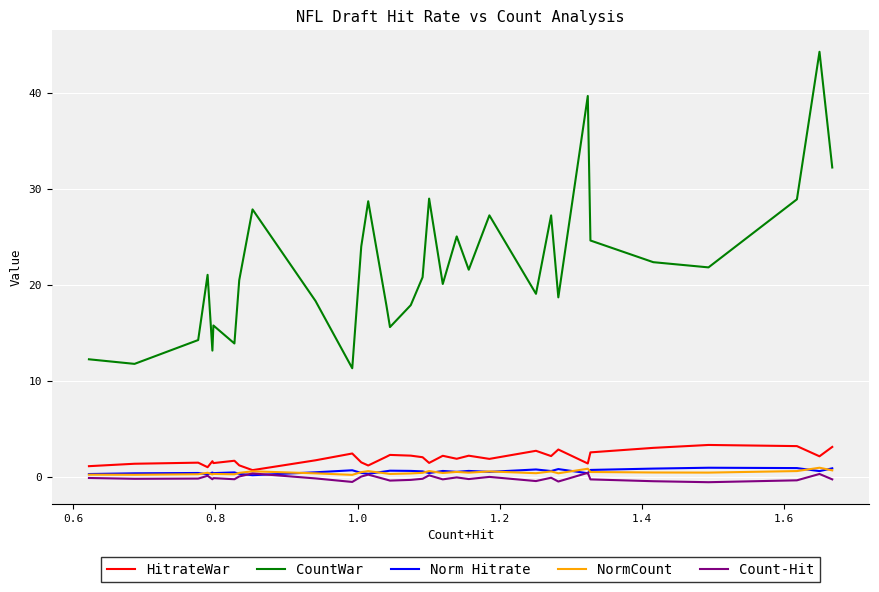

Which label corresponds to the smallest value in the chart?

1.0